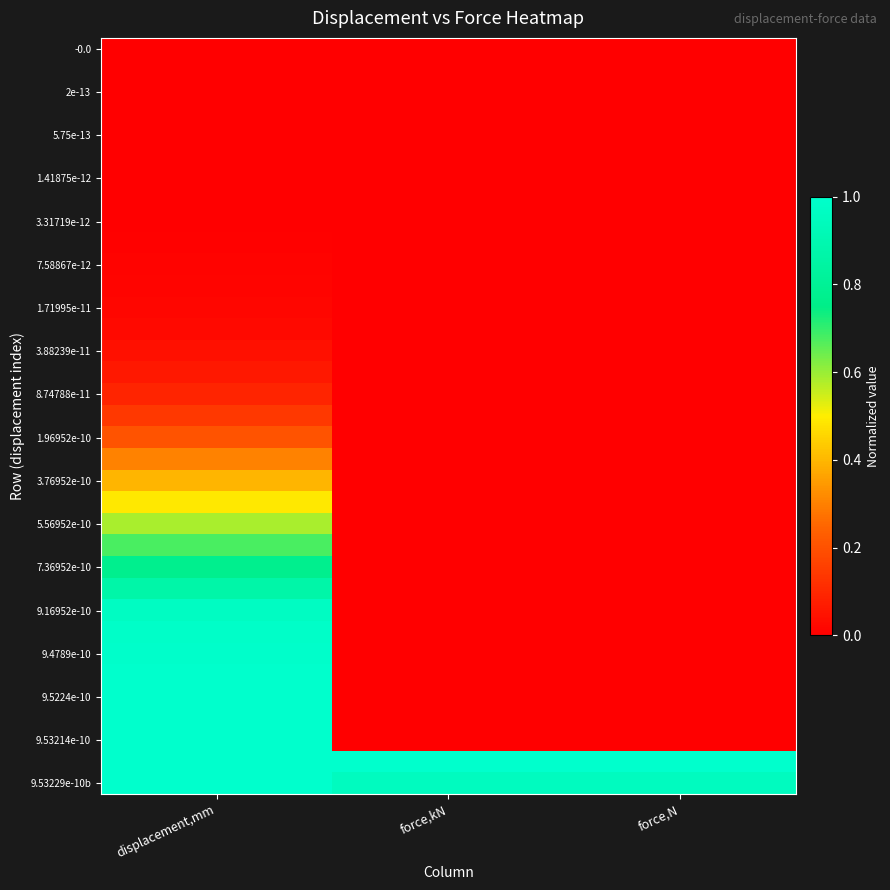

Which has a higher value, force,N or displacement,mm?

force,N